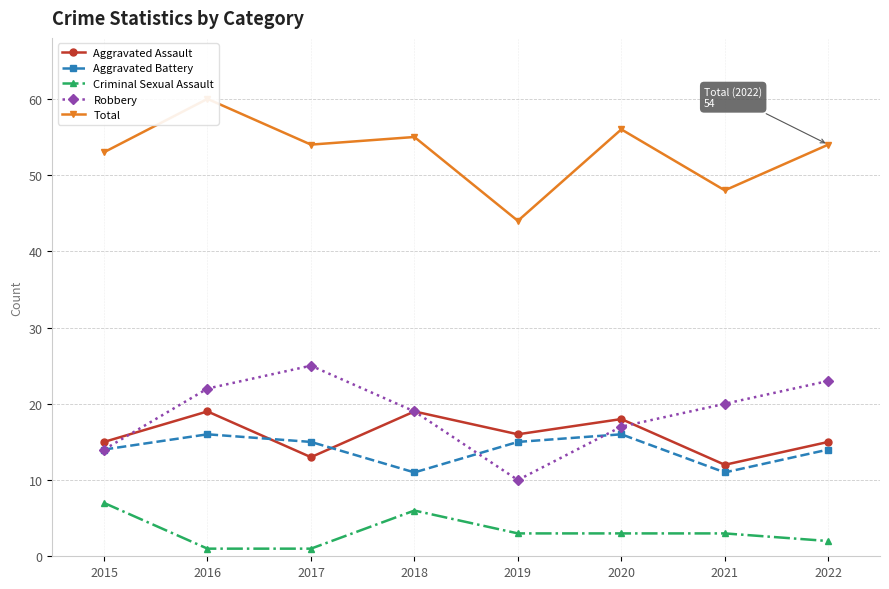

What is the spread (max minus min) of values at 2021?

45